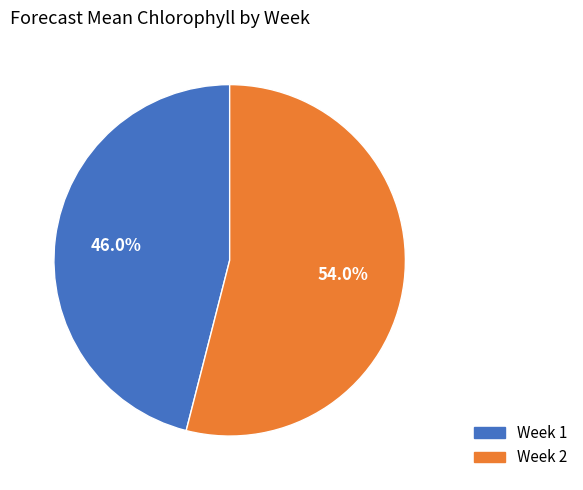

To the nearest percent, what is the difference between the Week 2 and Week 1 slice percentages?

8%